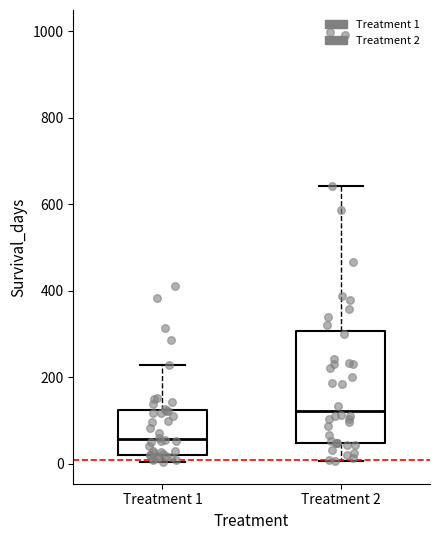

Reading left to right, read every box against the y-axis: the position of its median line, the range the box covers, and the ends of its whiskers. The values are not printed on the chart, so give them approximately, as read against the axis.

Treatment 1: median 60, box 20 to 120, whiskers 0 to 220
Treatment 2: median 120, box 40 to 300, whiskers 0 to 640